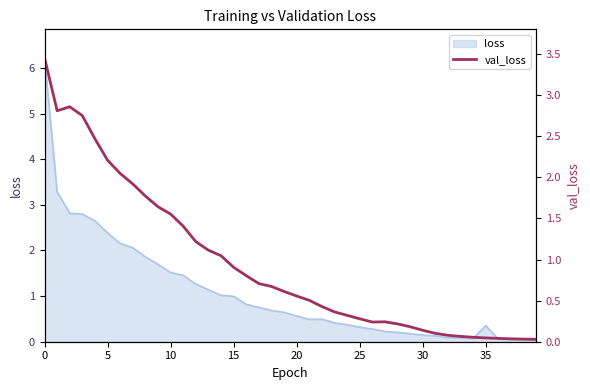

The value at 12 is 1.2. True or false?

True